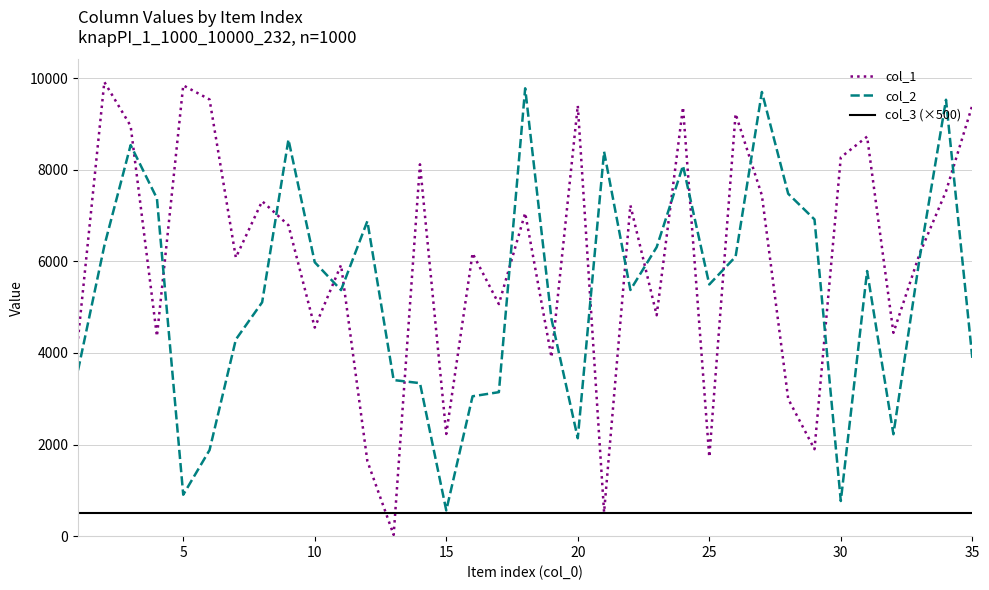

What is the sum of all col_2 values?

187247